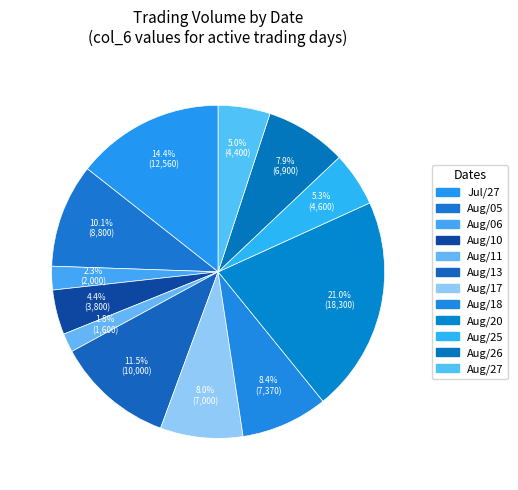

What is the smallest slice in the pie chart?

109/08/11